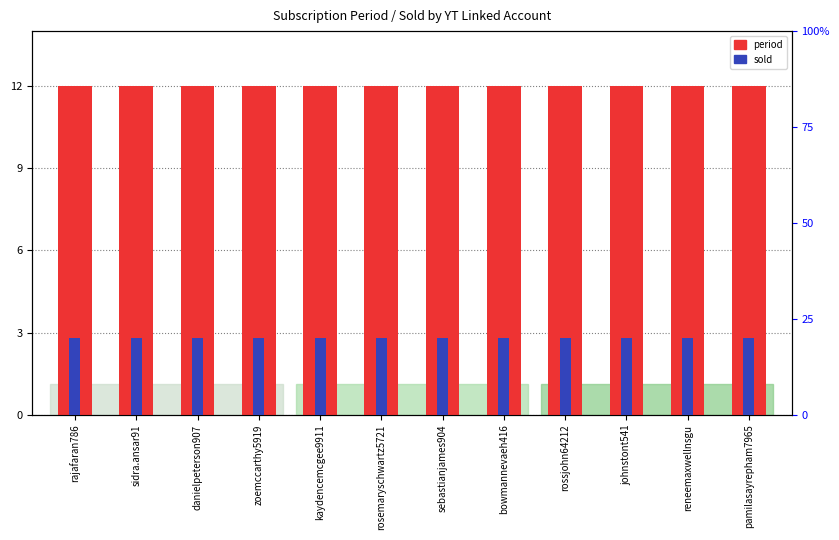

Reading right to left, list all the values displayed in this chart.

period: pamilasayrepham7965=12.0	reneemaxwellnsgu=12.0	johnstont541=12.0	rossjohn64212=12.0	bowmannevaeh416=12.0	sebastianjames904=12.0	rosemaryschwartz5721=12.0	kaydencemcgee9911=12.0	zoemccarthy5919=12.0	danielpeterson907=12.0	sidra.ansar91=12.0	rajafaran786=12.0
sold: pamilasayrepham7965=0.8	reneemaxwellnsgu=0.8	johnstont541=0.8	rossjohn64212=0.8	bowmannevaeh416=0.8	sebastianjames904=0.8	rosemaryschwartz5721=0.8	kaydencemcgee9911=0.8	zoemccarthy5919=0.8	danielpeterson907=0.8	sidra.ansar91=0.8	rajafaran786=0.8